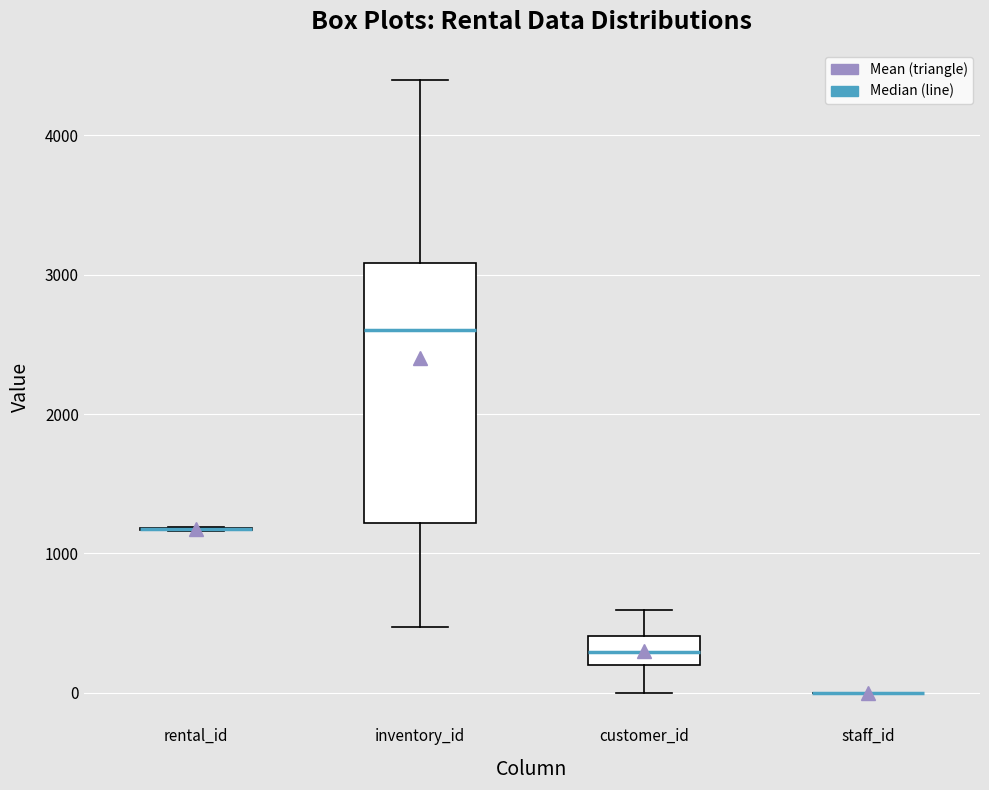

Comparing the boxes themselves (not the whiskers), which one is the tallest?

inventory_id